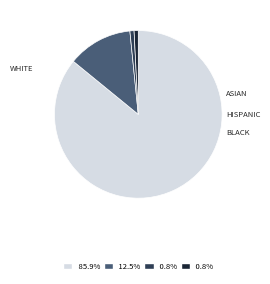

Is there a majority slice in this chart?

Yes